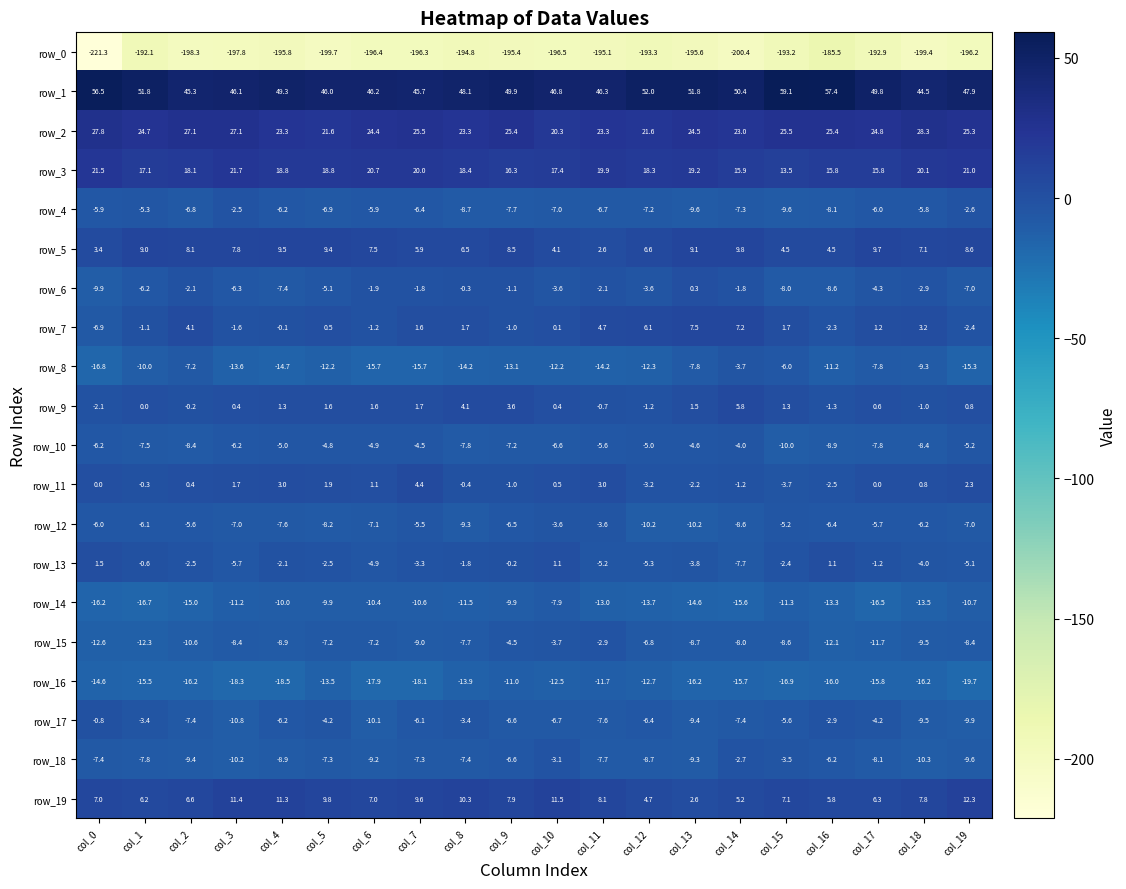

Is the value of row_10 at col_1 greater than the value of row_9 at col_1?

No